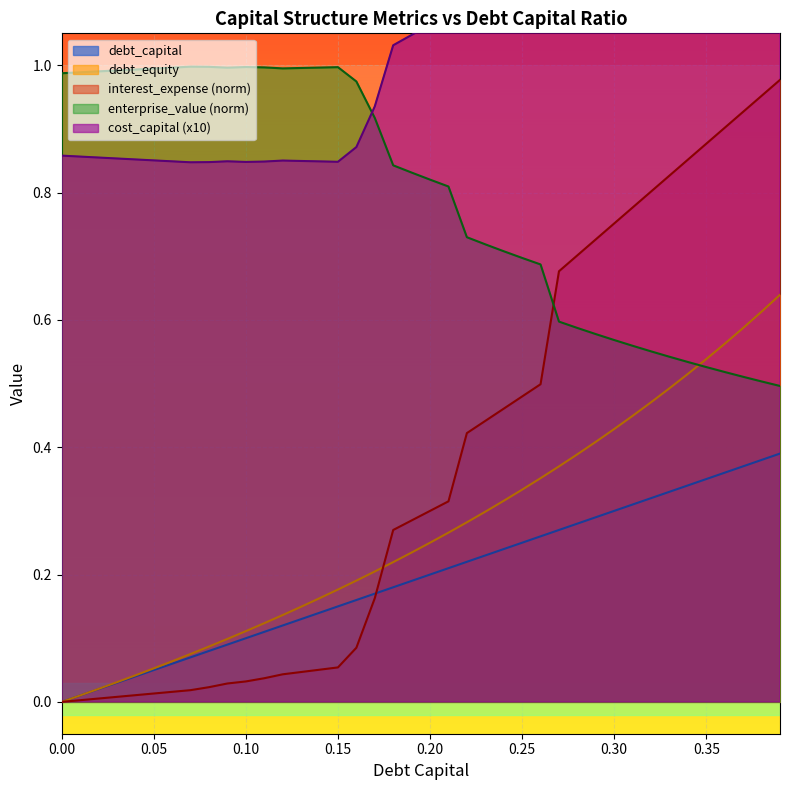

What is the maximum value for enterprise_value?

1.0